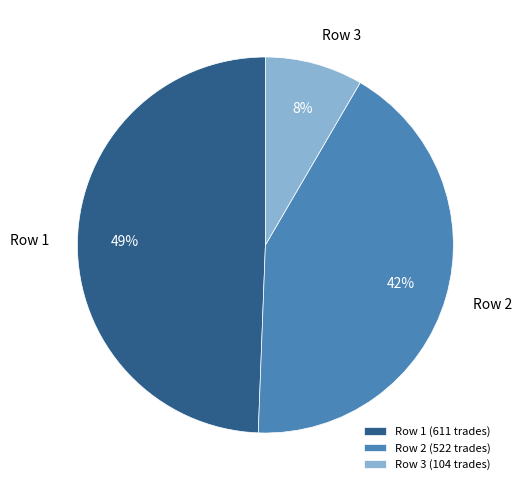

The Row 1 slice represents 58% of the pie. True or false?

False